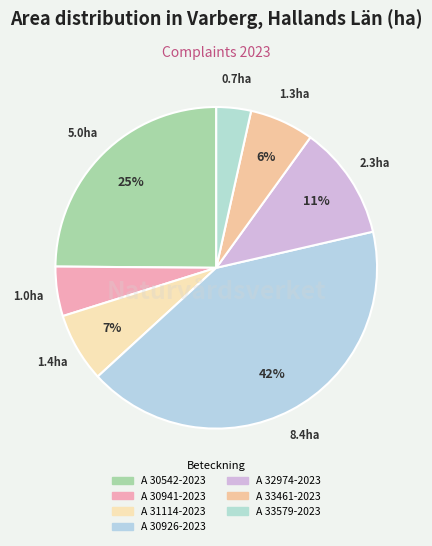

How many segments does this pie chart have?

7